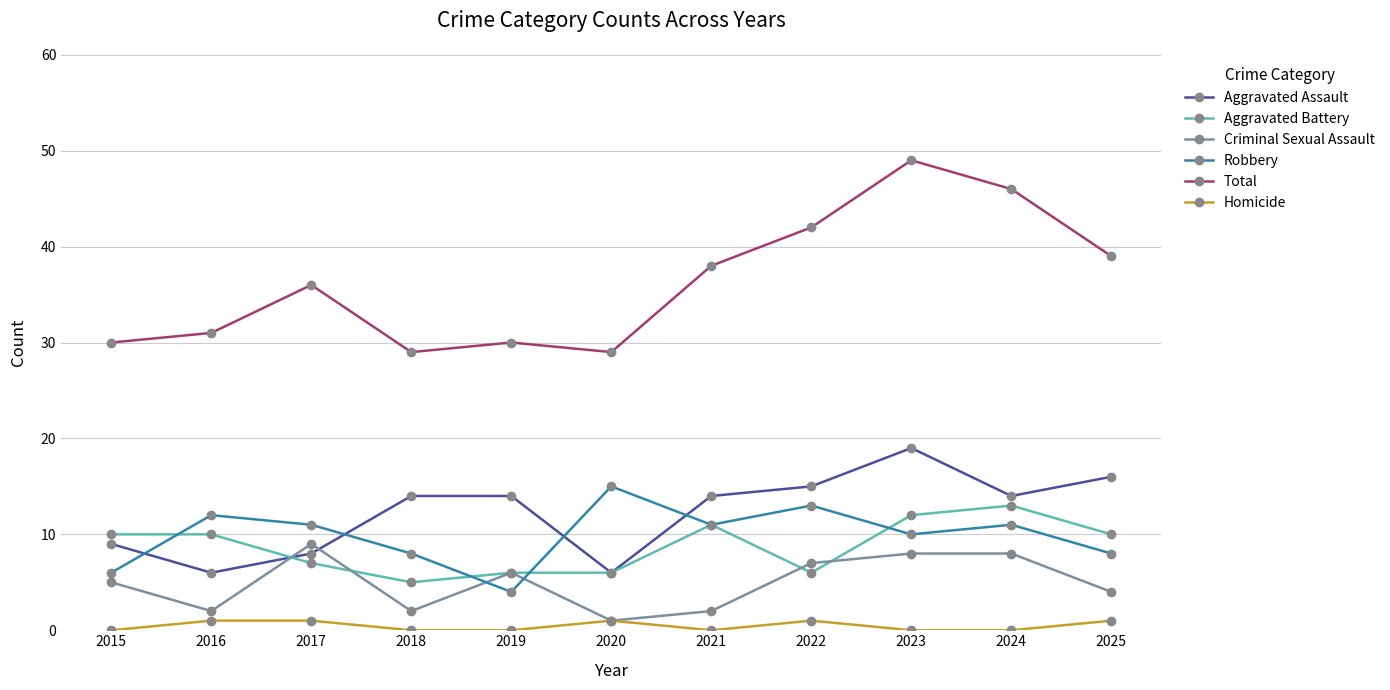

Is this an area chart (filled region under the line)?

No